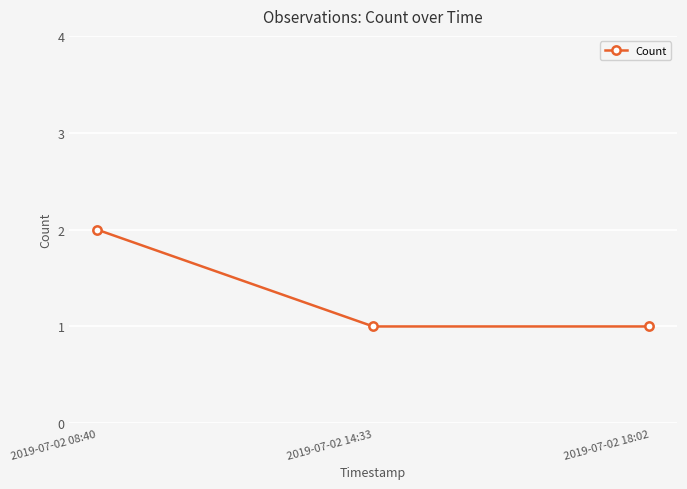

What is the difference between the maximum and minimum values?

1